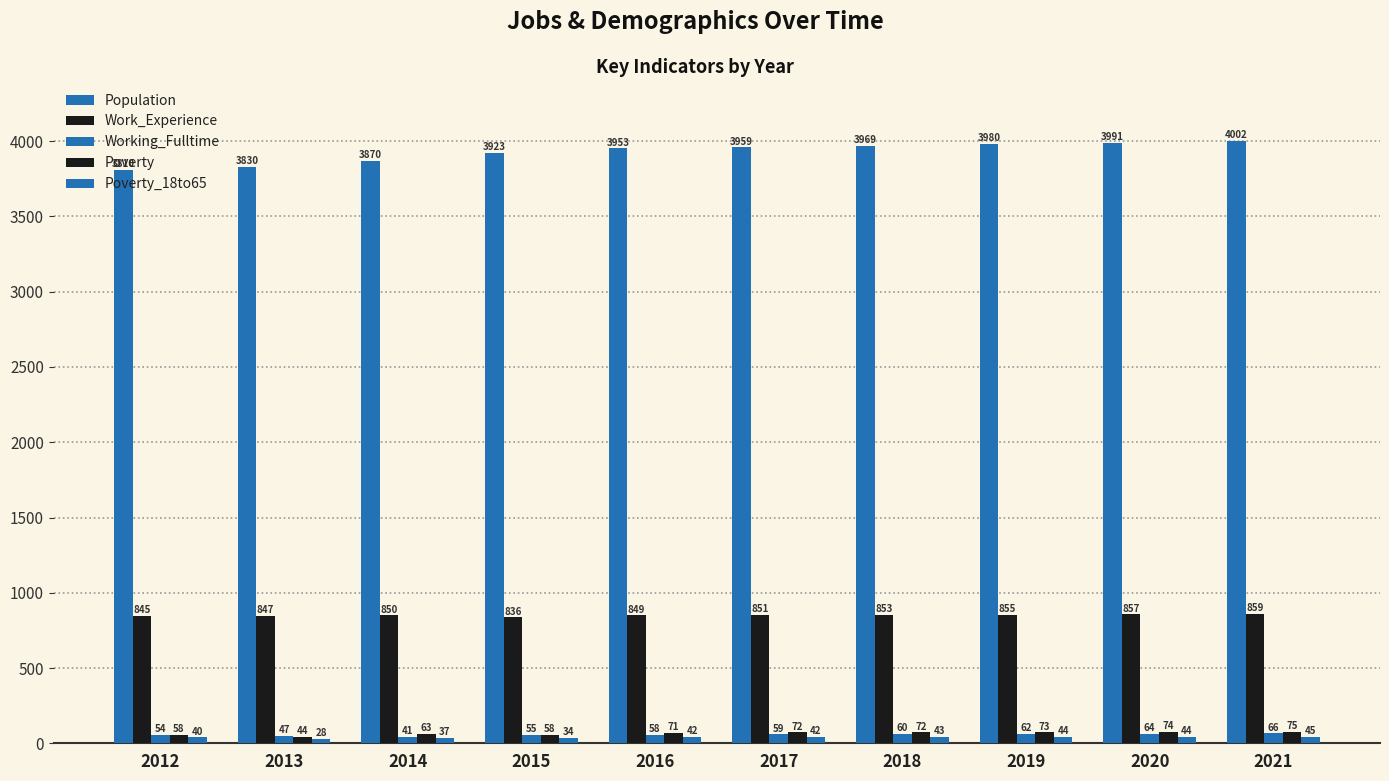

At how many categories does at least one series exceed 2995?

10